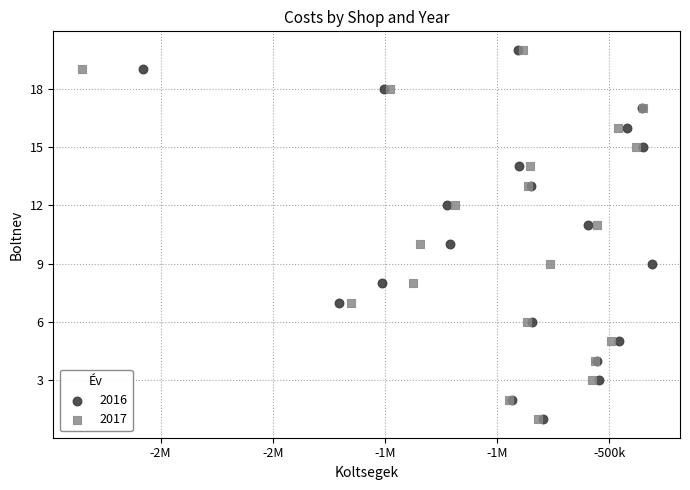

What are all the series names shown in the legend?

2016, 2017